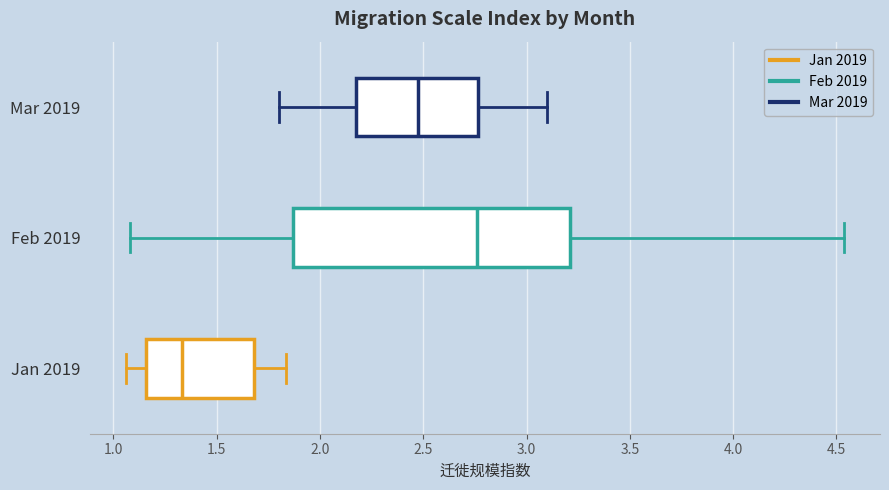

Reading bottom to top, read every box against the x-axis: the position of its median line, the range the box covers, and the ends of its whiskers. The values are not printed on the chart, so give them approximately, as read against the axis.

Jan 2019: median 1.35, box 1.15 to 1.70, whiskers 1.05 to 1.85
Feb 2019: median 2.75, box 1.85 to 3.20, whiskers 1.10 to 4.55
Mar 2019: median 2.50, box 2.20 to 2.75, whiskers 1.80 to 3.10